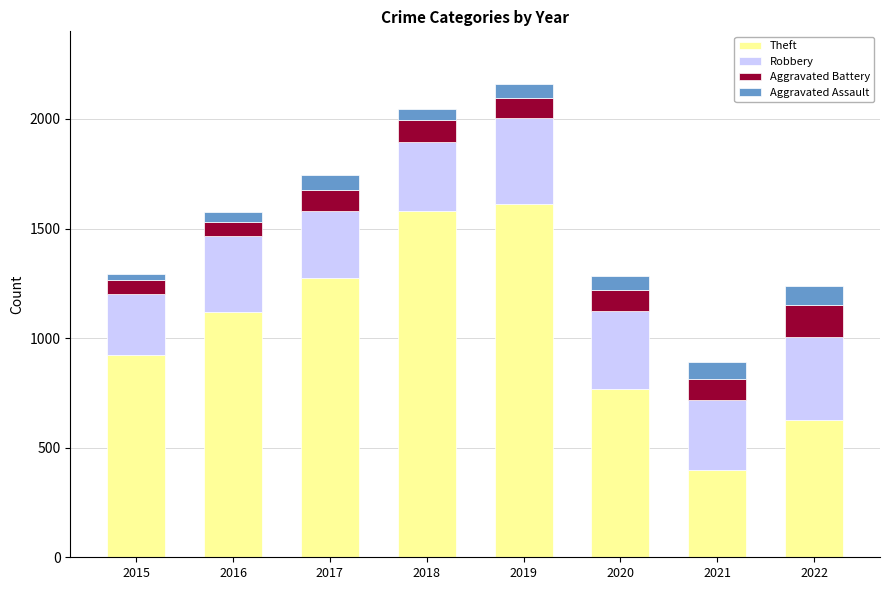

What is the sum of all Theft values?

8298